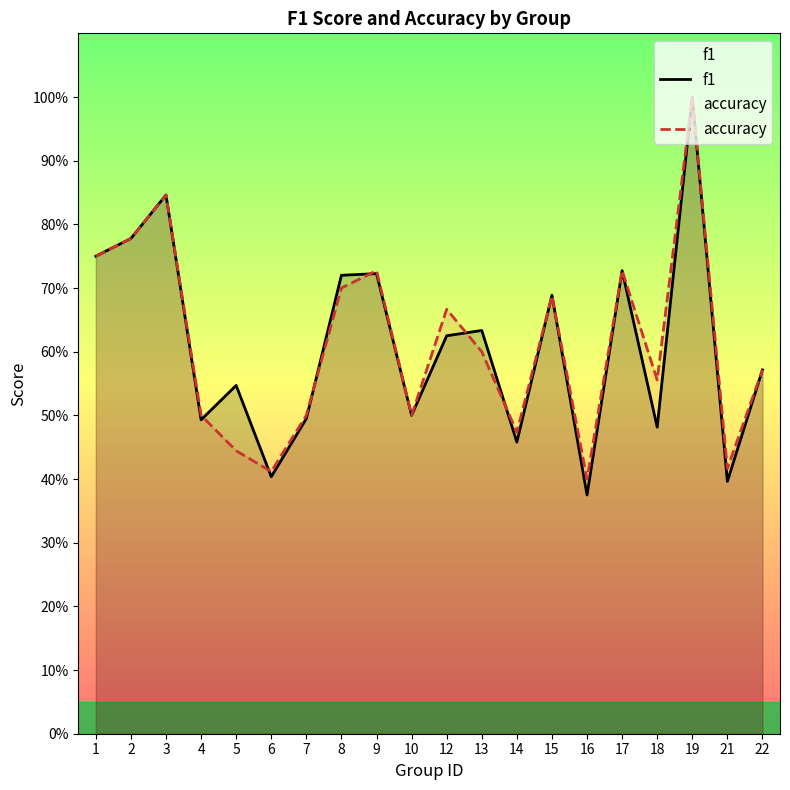

At 21, list the series in order from smallest to largest.

f1, accuracy